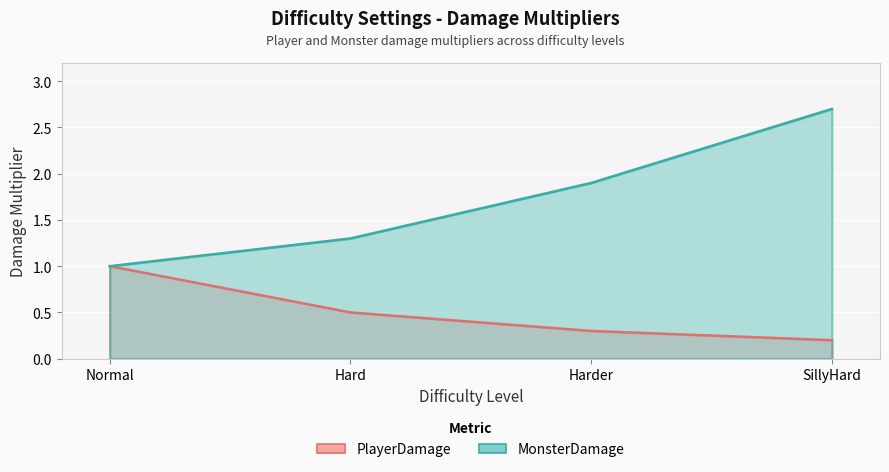

What is the approximate value of PlayerDamage at SillyHard?

0.2